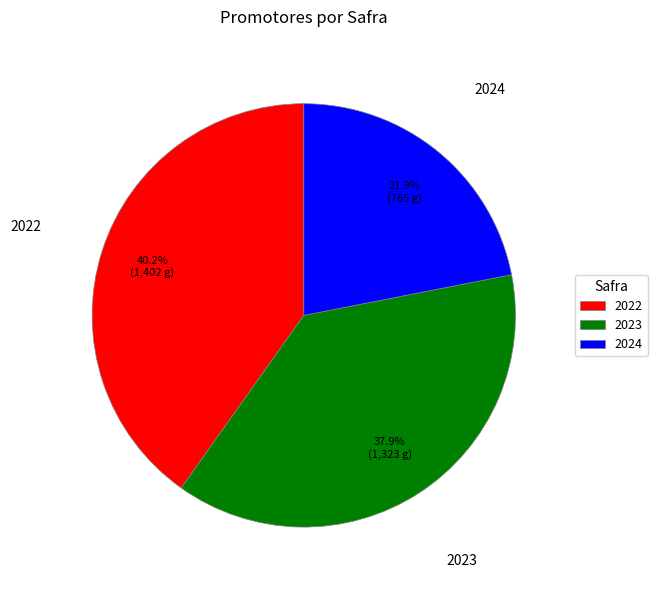

To the nearest percent, what portion does 2024 represent?

22%